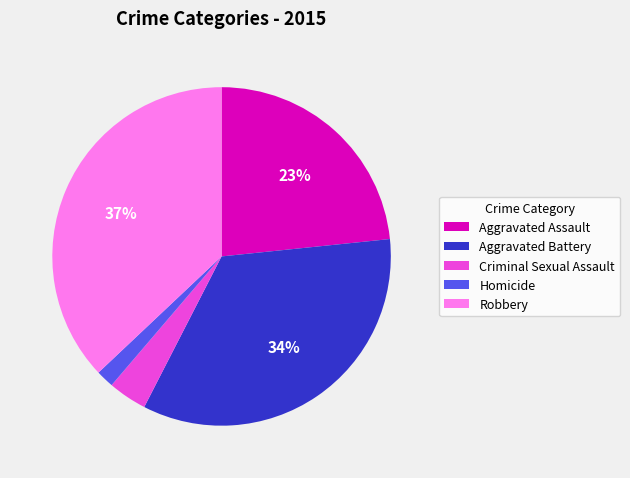

Is the sum of Homicide and Criminal Sexual Assault greater than half?

No